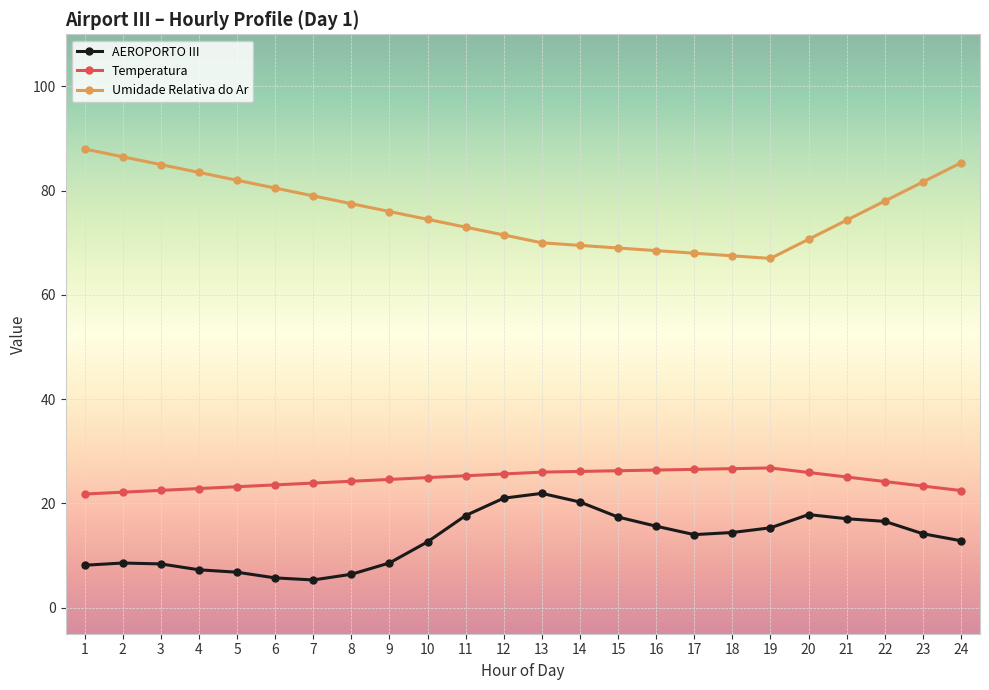

The Umidade Relativa do Ar series shows 67.5 at 18. True or false?

True